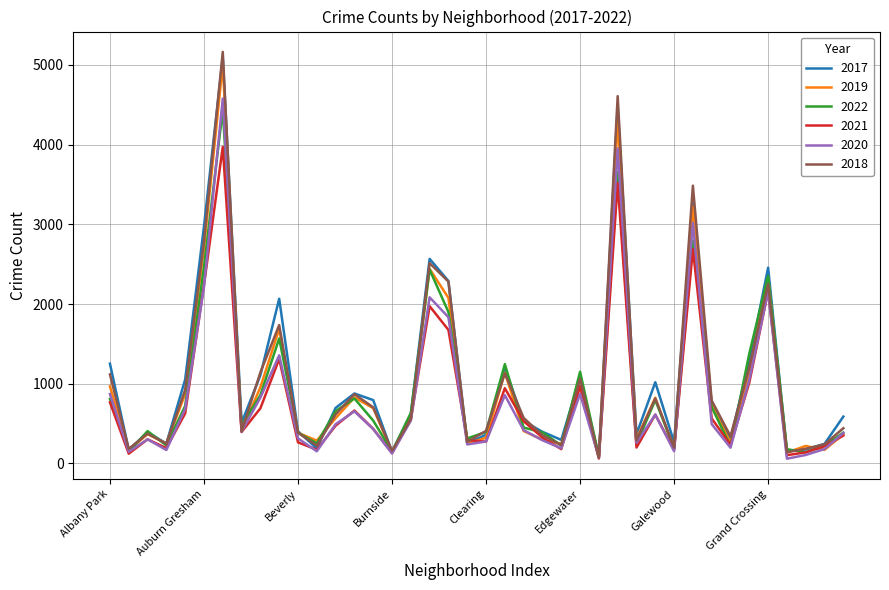

What is the greatest value displayed?

5162